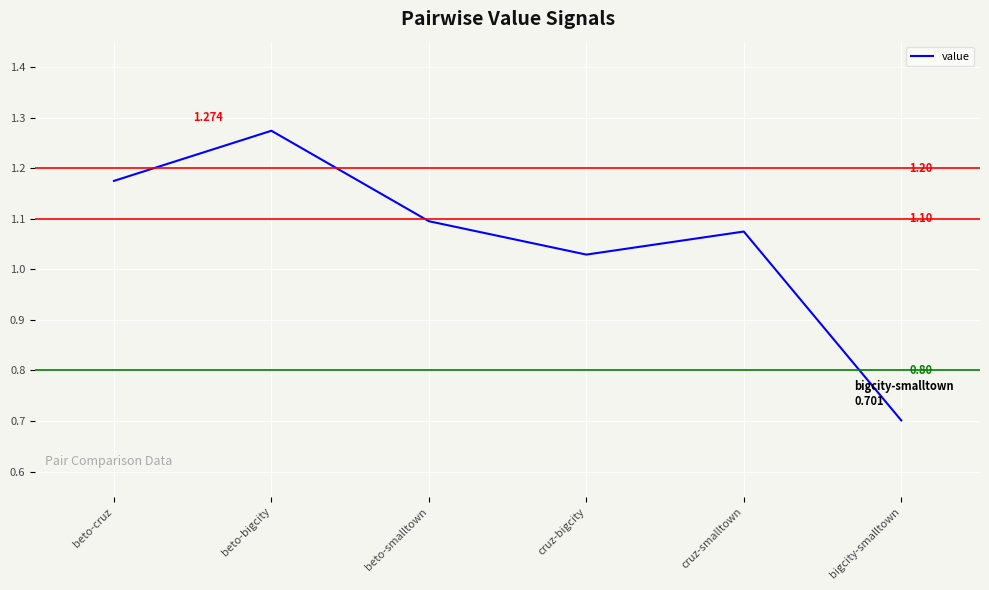

Which label corresponds to the largest value in the chart?

beto-bigcity